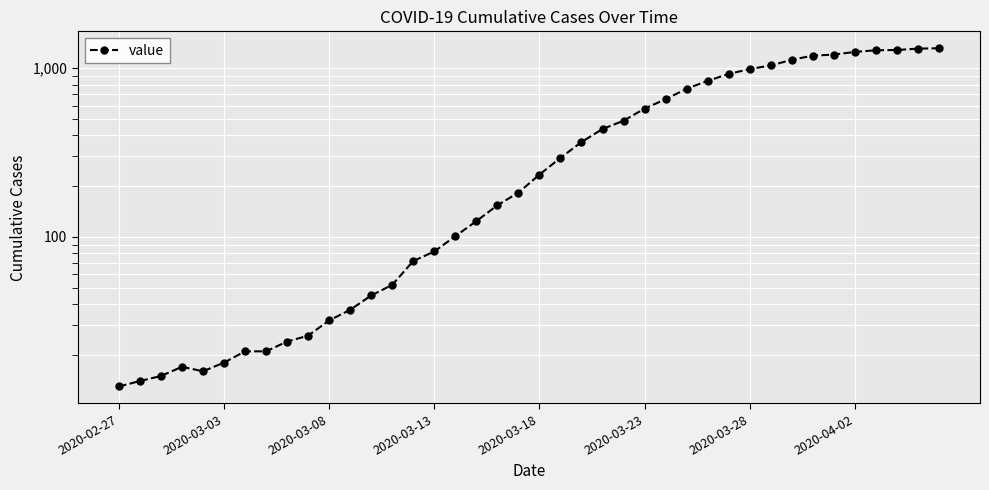

How many data points are above 234?

19